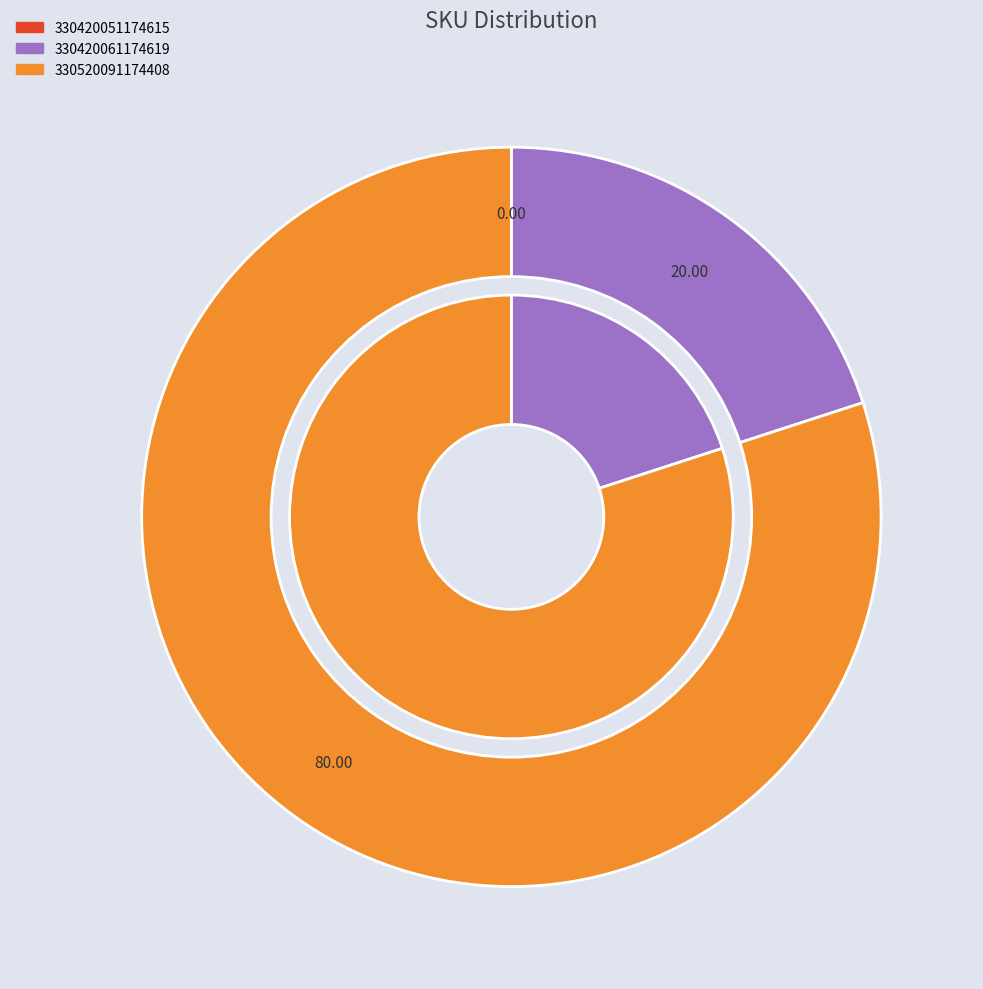

How many slices are in this pie chart?

3